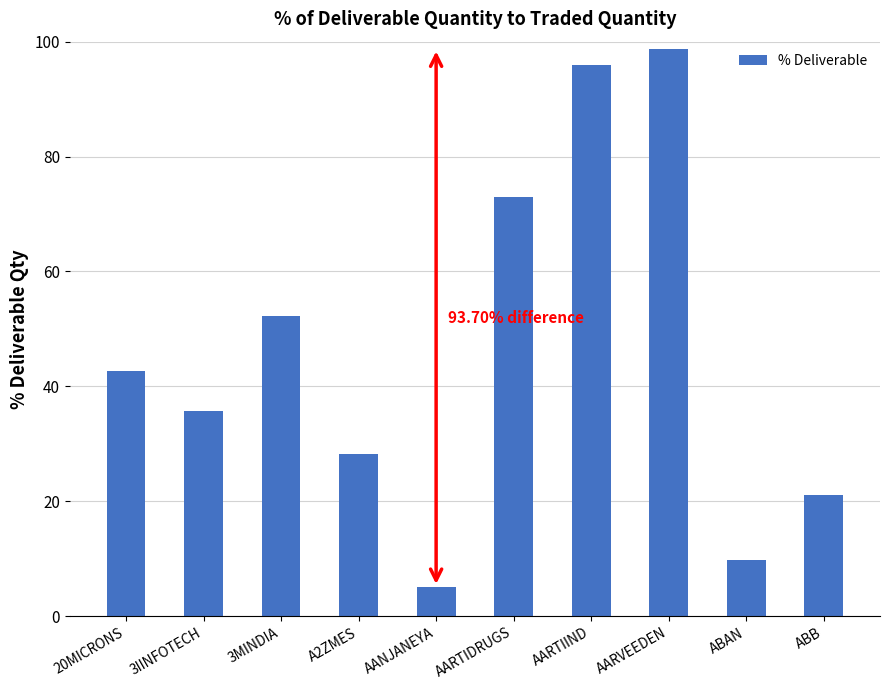

List the labels in order of value, smallest first.

AANJANEYA, ABAN, ABB, A2ZMES, 3IINFOTECH, 20MICRONS, 3MINDIA, AARTIDRUGS, AARTIIND, AARVEEDEN